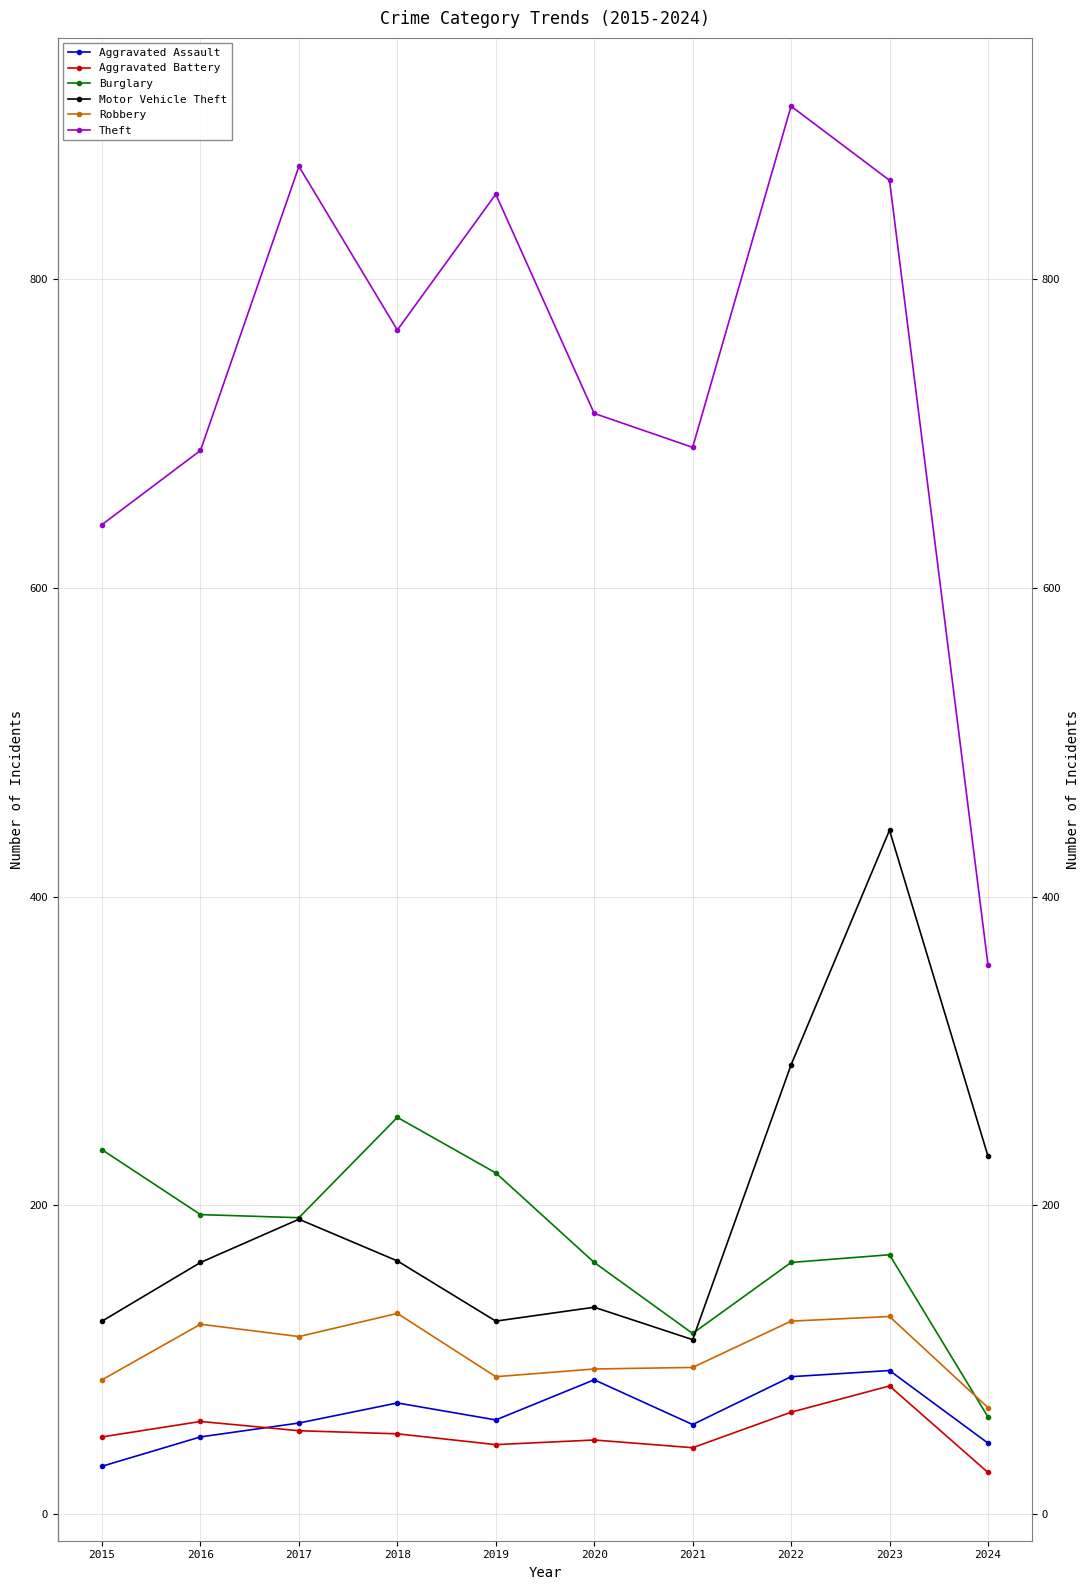

How many data points in Robbery are less than 115?

5